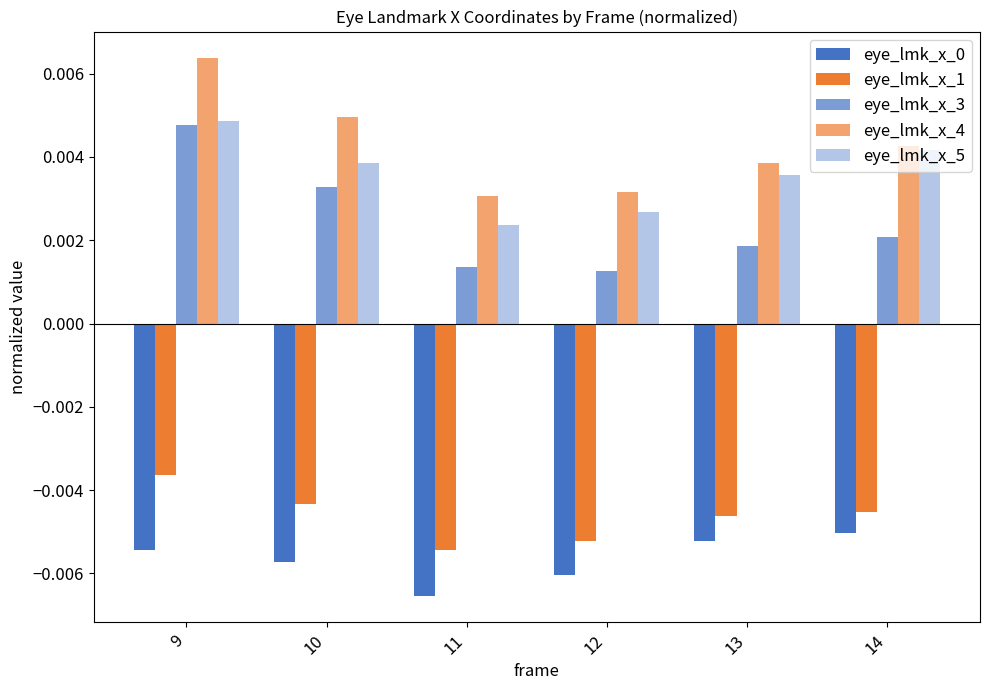

True or false: eye_lmk_x_5 has a value of 0.0 at 11.

False